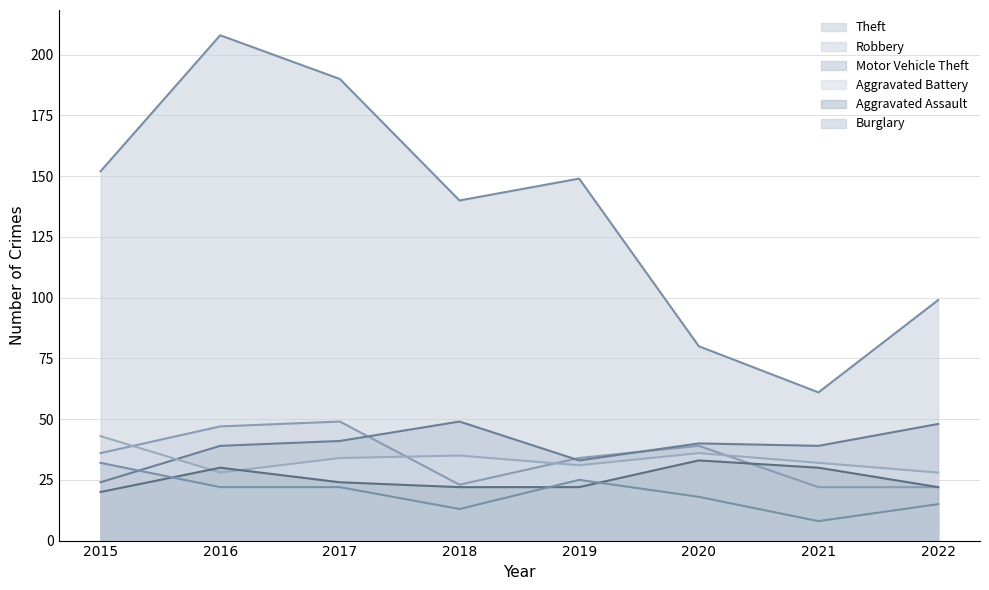

Between 2016 and 2018, which series saw the biggest shift?

Theft